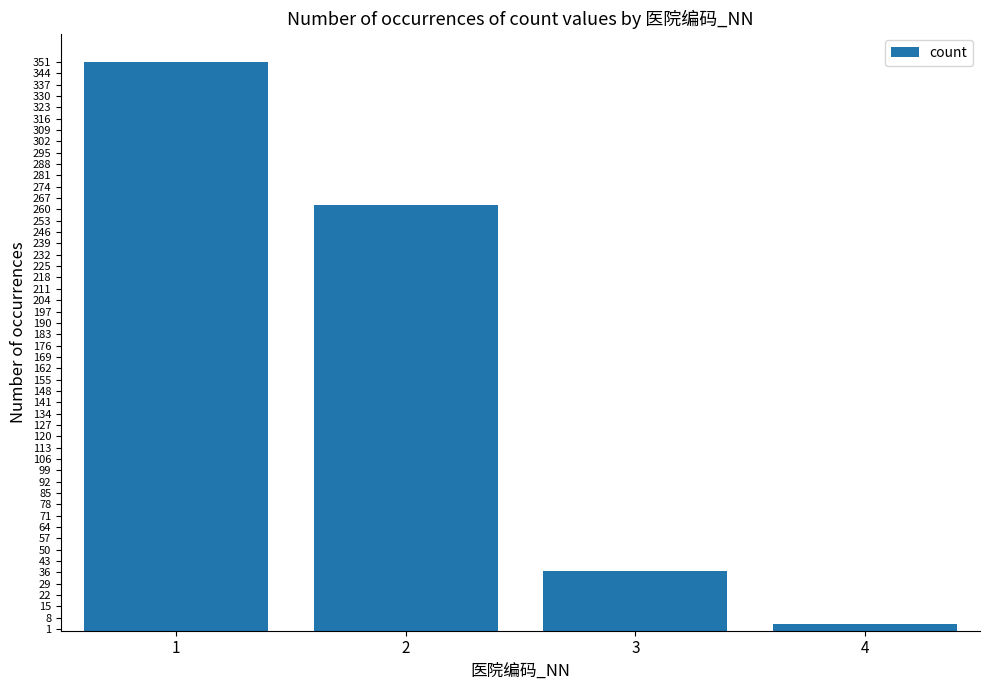

What is the greatest value displayed?

351